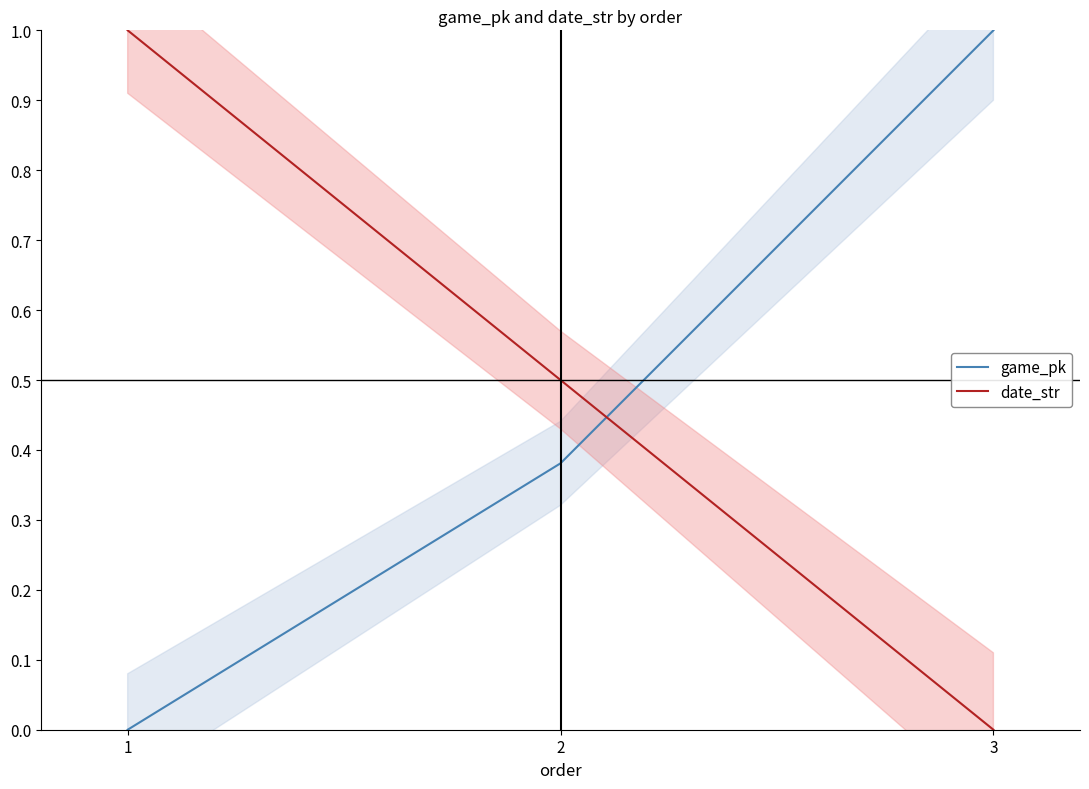

What is the approximate value of date_str at 2?

0.5